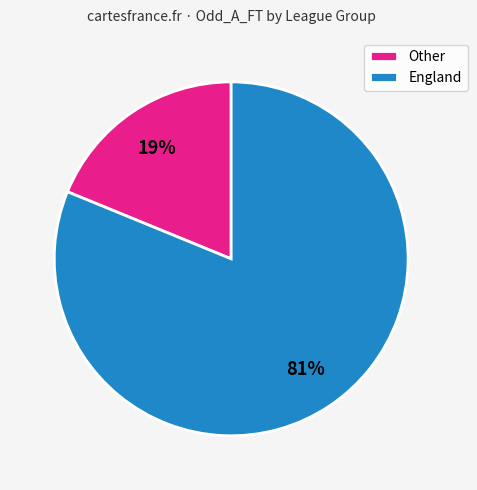

How many segments does this pie chart have?

2